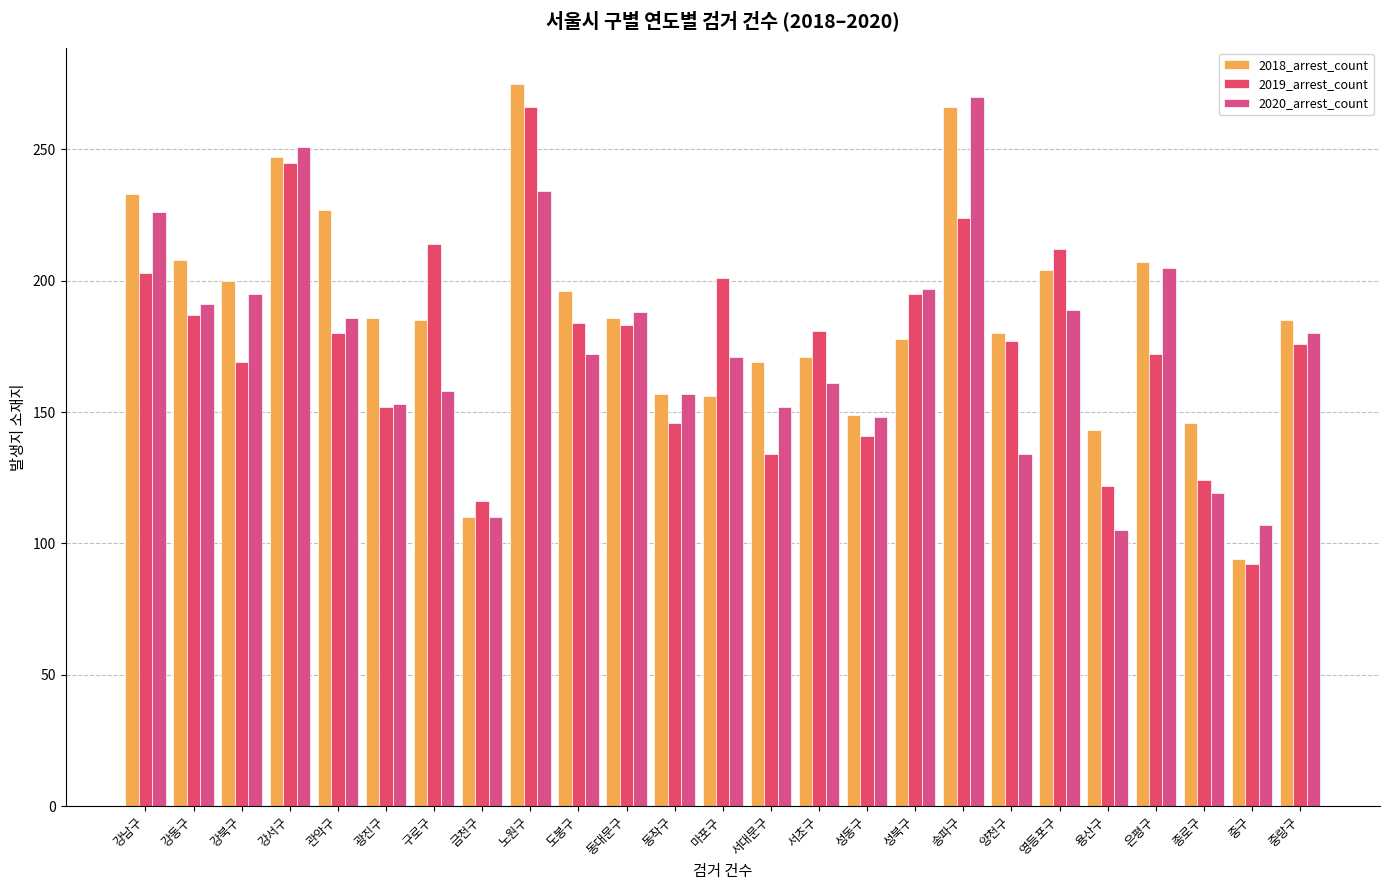

The value of 2019_arrest_count at 용산구 is 30. True or false?

False